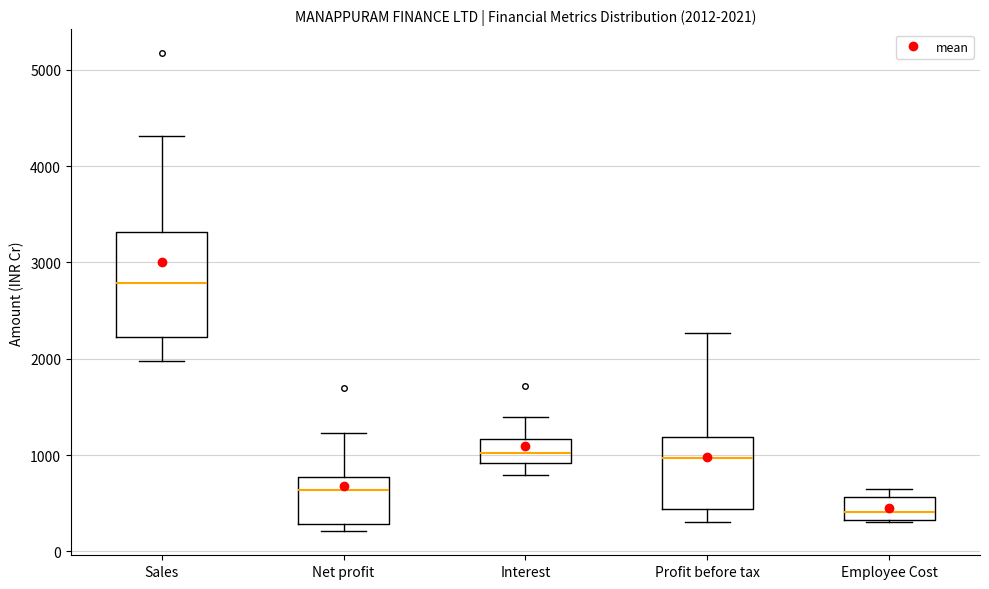

Which box has the lowest median line?

Employee Cost